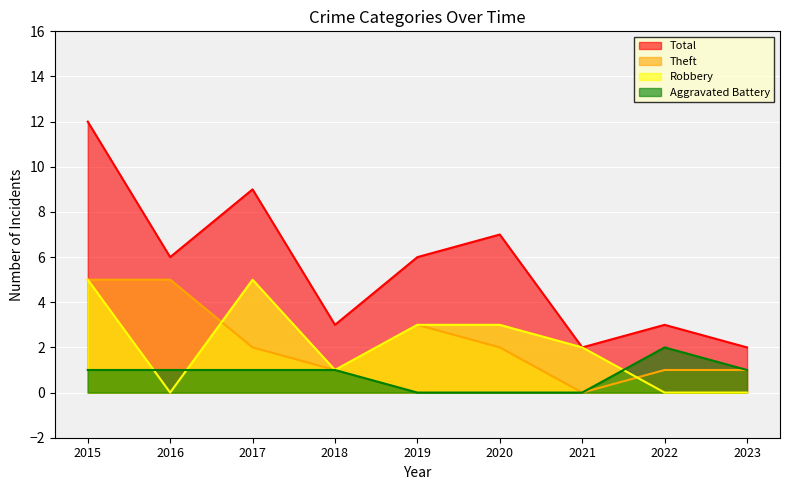

How many values in the Total series exceed 6?

3